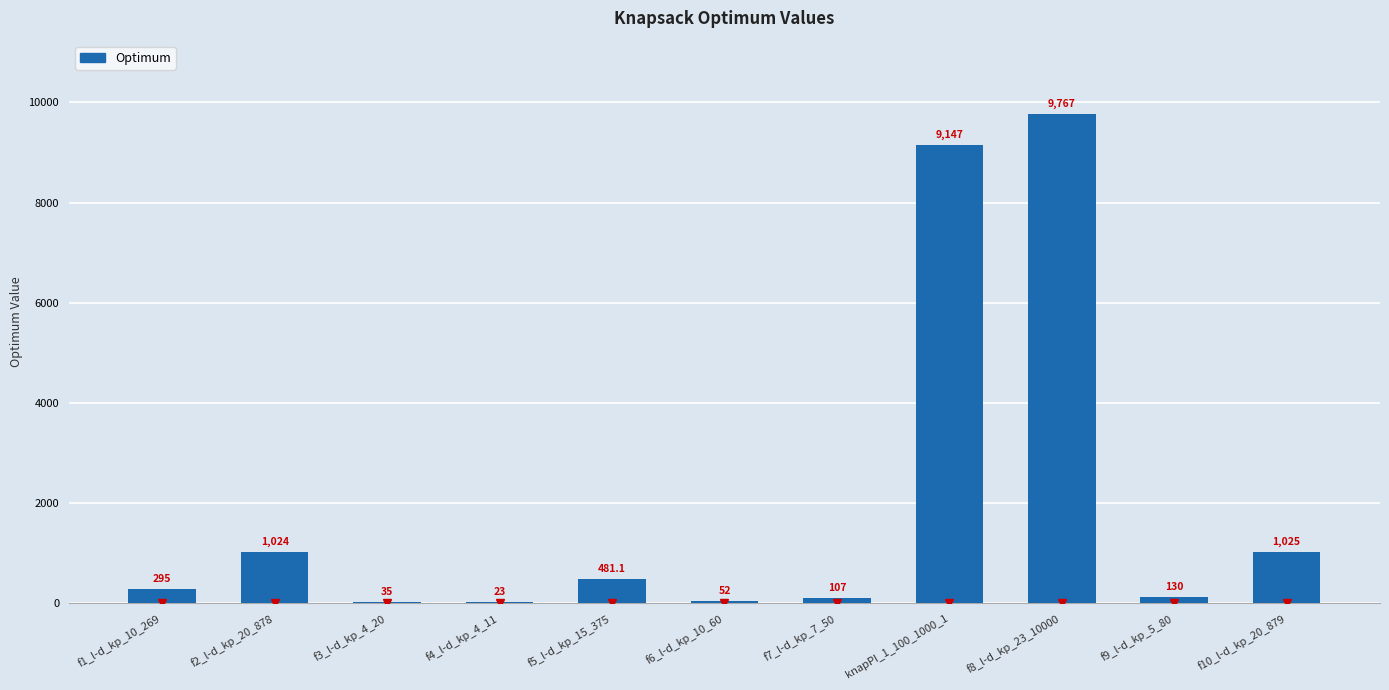

What is the change in value from f2_l-d_kp_20_878 to f7_l-d_kp_7_50?

-917.0